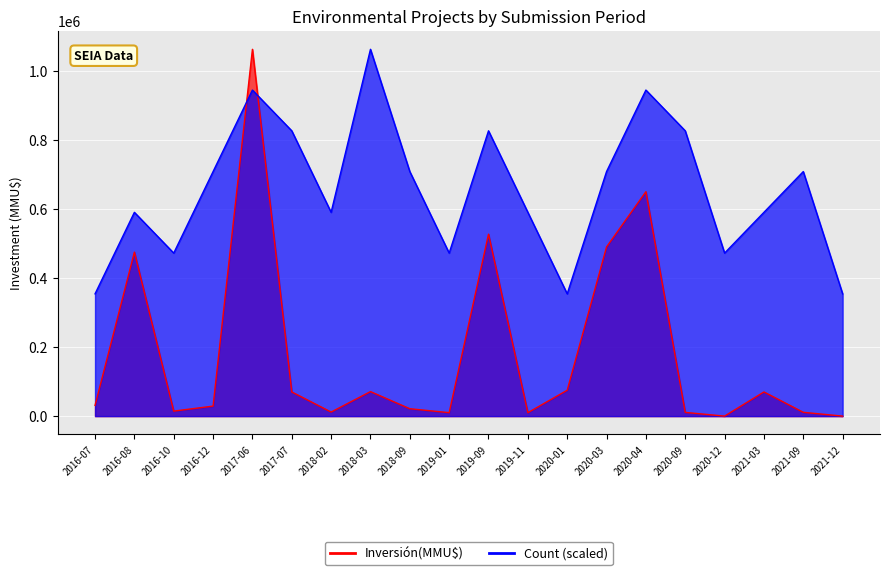

Reading right to left, transcribe all the data shown in this chart.

Count: 354166.7	708333.3	590277.8	472222.2	826388.9	944444.4	708333.3	354166.7	590277.8	826388.9	472222.2	708333.3	1062500.0	590277.8	826388.9	944444.4	708333.3	472222.2	590277.8	354166.7
Inversión(MMU$): 4.0	11000.0	70000.0	30.0	10750.0	650000.0	490000.0	75000.0	10000.0	527000.0	10000.0	21400.0	71000.0	11750.0	70030.0	1062500.0	29000.0	14500.0	475000.0	31120.0